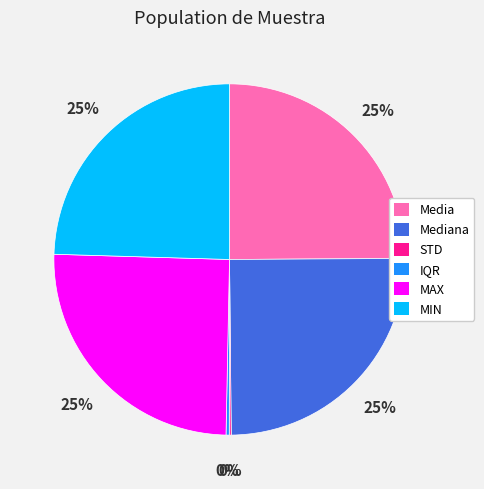

Is there a majority slice in this chart?

No